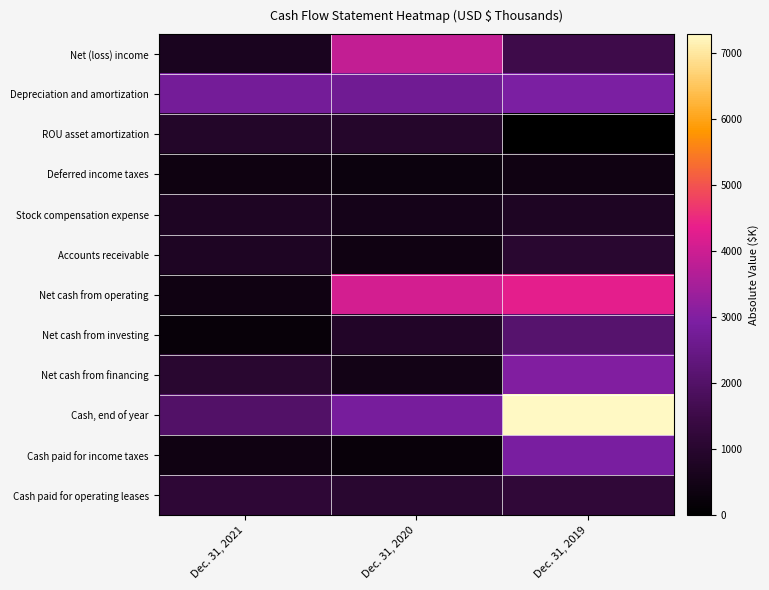

Reading left to right, what are all the values shown in this chart?

Net (loss) income: Dec. 31, 2021=665	Dec. 31, 2020=3859	Dec. 31, 2019=1542
Depreciation and amortization: Dec. 31, 2021=2784	Dec. 31, 2020=2691	Dec. 31, 2019=2914
ROU asset amortization: Dec. 31, 2021=906	Dec. 31, 2020=935	Dec. 31, 2019=0
Deferred income taxes: Dec. 31, 2021=371	Dec. 31, 2020=339	Dec. 31, 2019=405
Stock compensation expense: Dec. 31, 2021=743	Dec. 31, 2020=563	Dec. 31, 2019=759
Accounts receivable: Dec. 31, 2021=760	Dec. 31, 2020=424	Dec. 31, 2019=1049
Net cash from operating: Dec. 31, 2021=414	Dec. 31, 2020=4083	Dec. 31, 2019=4309
Net cash from investing: Dec. 31, 2021=220	Dec. 31, 2020=858	Dec. 31, 2019=2077
Net cash from financing: Dec. 31, 2021=1035	Dec. 31, 2020=501	Dec. 31, 2019=3002
Cash, end of year: Dec. 31, 2021=1992	Dec. 31, 2020=2833	Dec. 31, 2019=7283
Cash paid for income taxes: Dec. 31, 2021=405	Dec. 31, 2020=249	Dec. 31, 2019=2898
Cash paid for operating leases: Dec. 31, 2021=1151	Dec. 31, 2020=1038	Dec. 31, 2019=1199